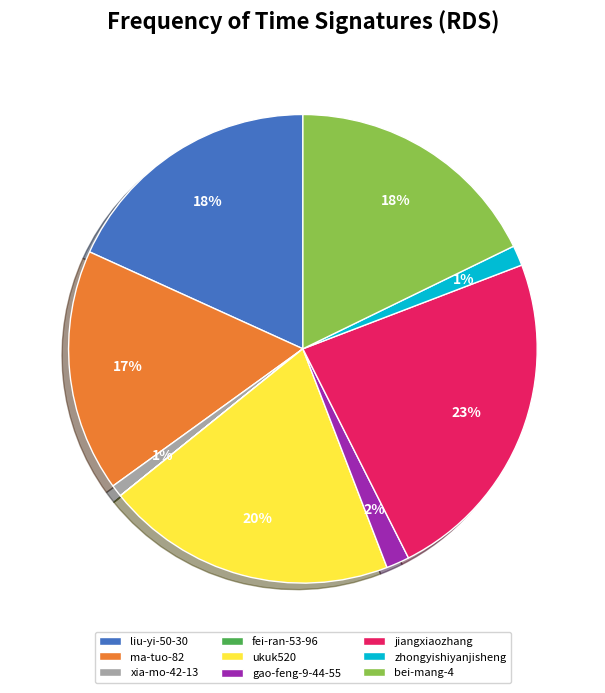

Which category has the biggest portion of the pie?

jiangxiaozhang